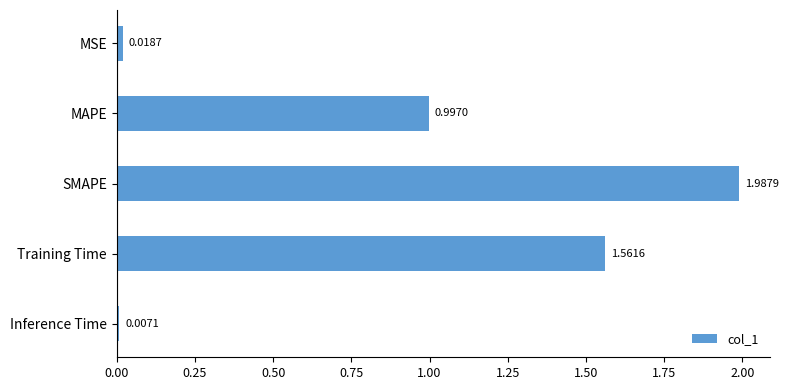

At which category does the chart reach its minimum across all series?

Inference Time